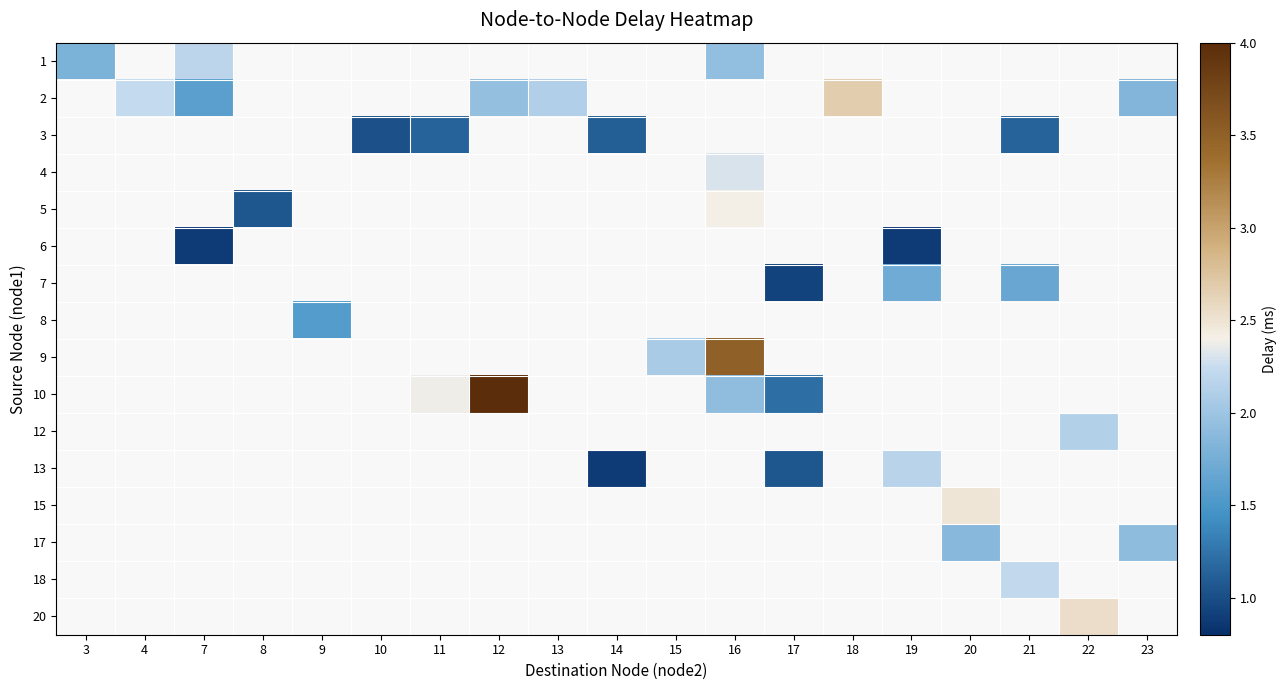

What is the maximum value shown in the chart?

4.0